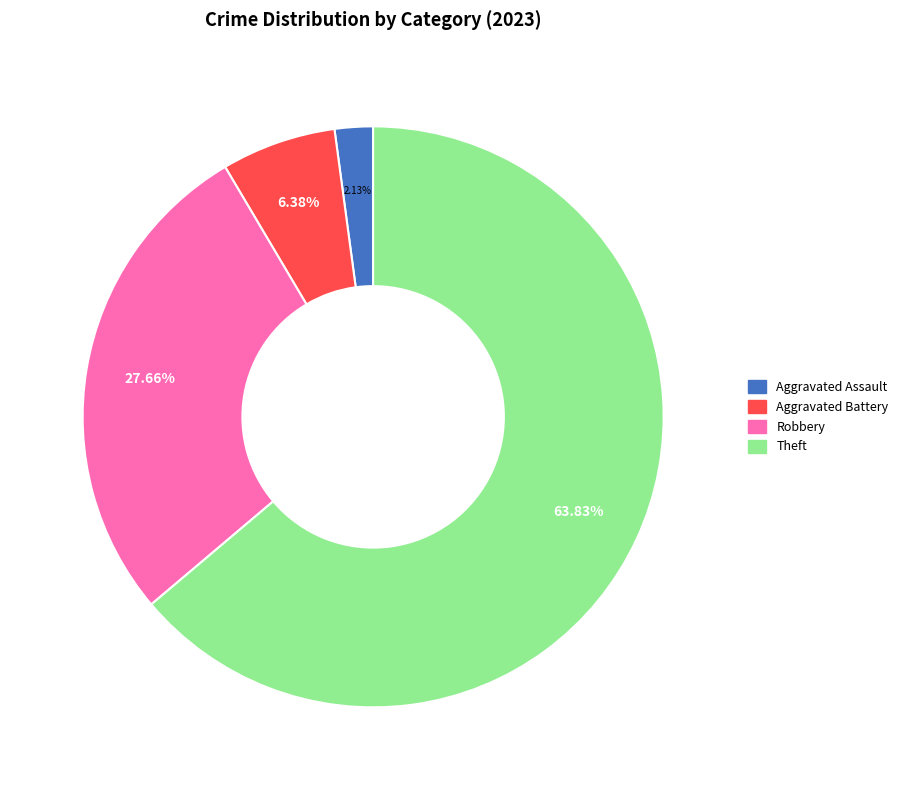

Is there any slice that represents more than half of the pie?

Yes